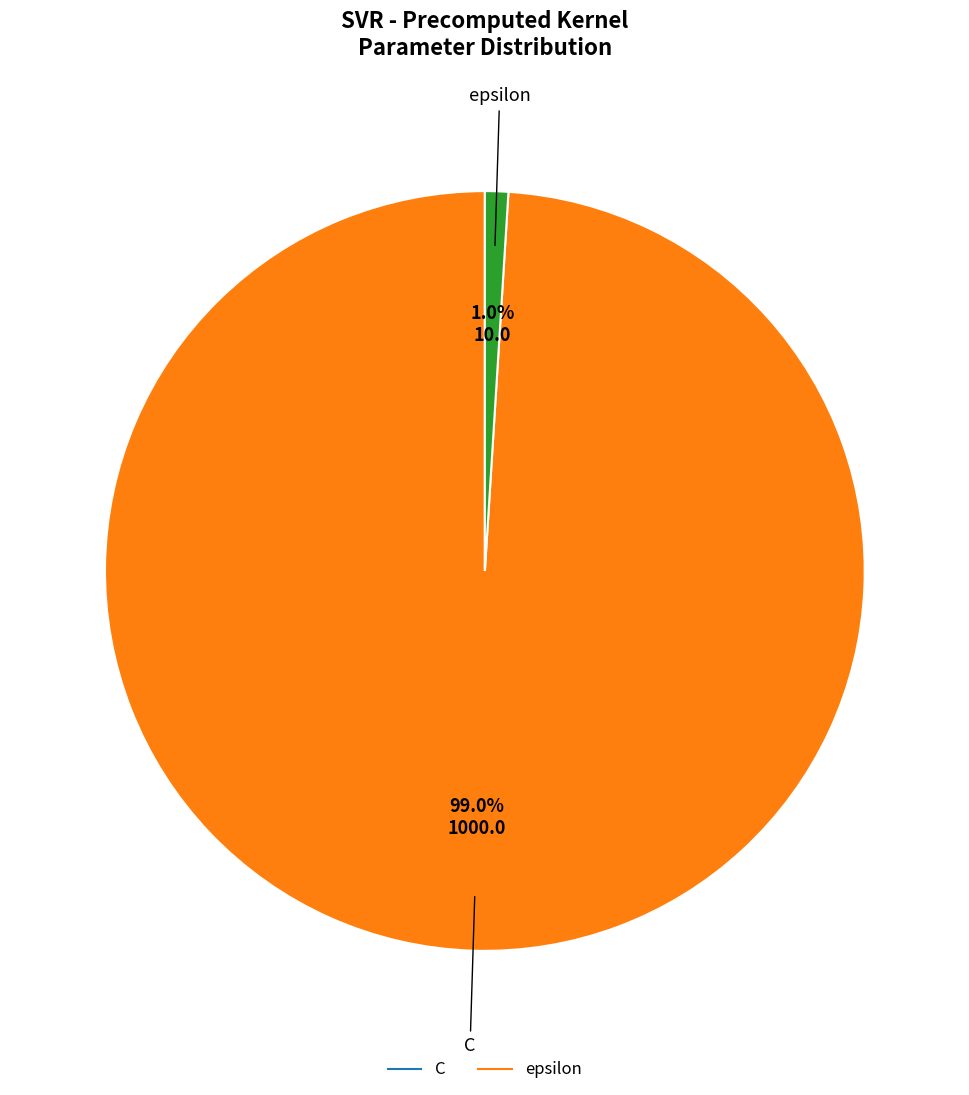

To the nearest percent, what percentage of the pie is epsilon?

1%